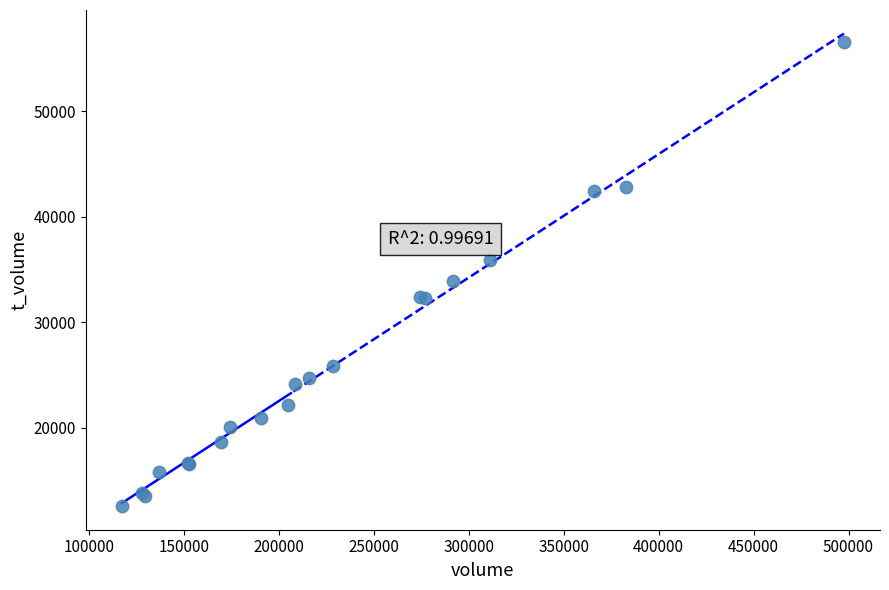

What Y value in the scatter plot is closest to 34571?

33956